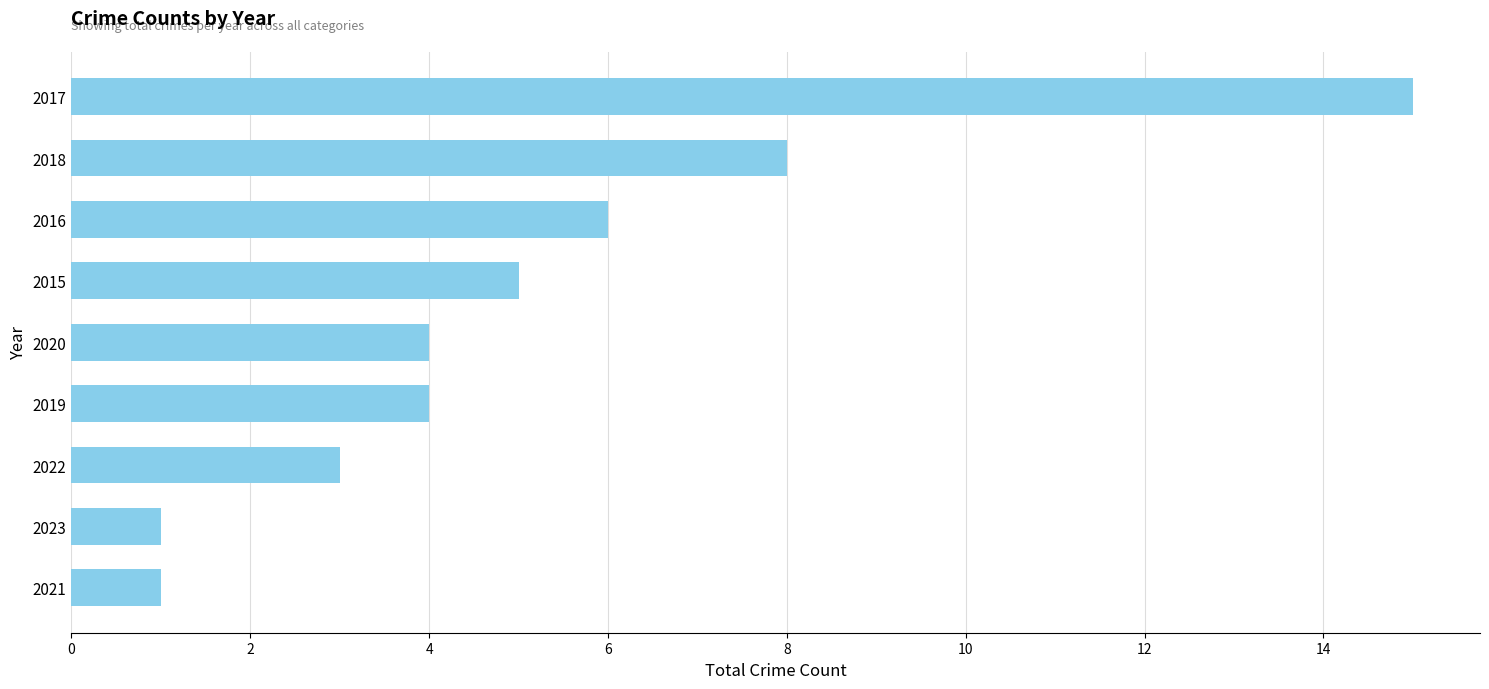

What is the difference between the maximum and minimum values?

14